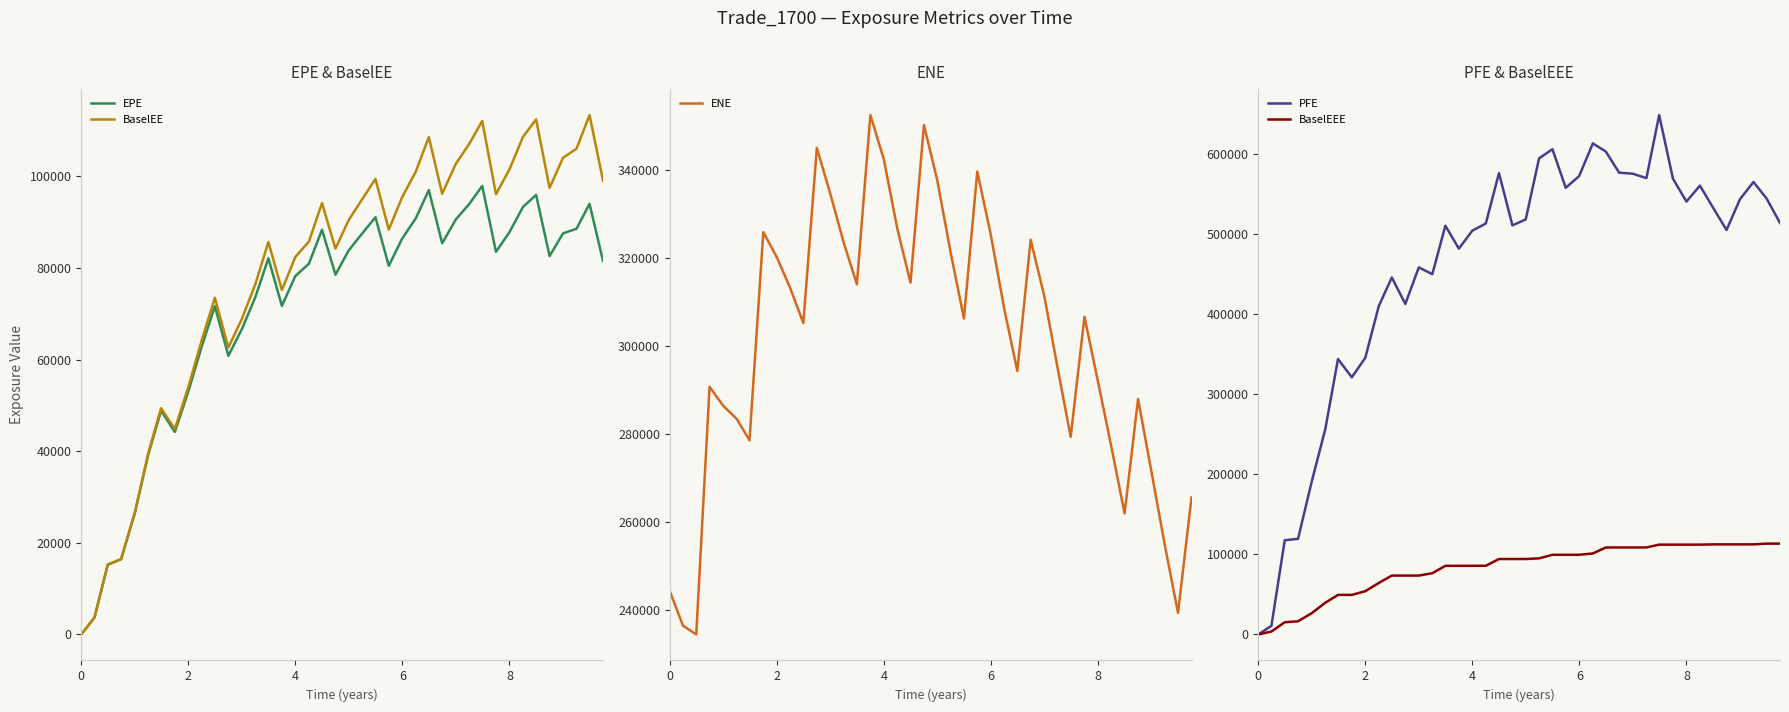

In EPE, how many points are lower than both neighbors (excluding endpoints)?

8